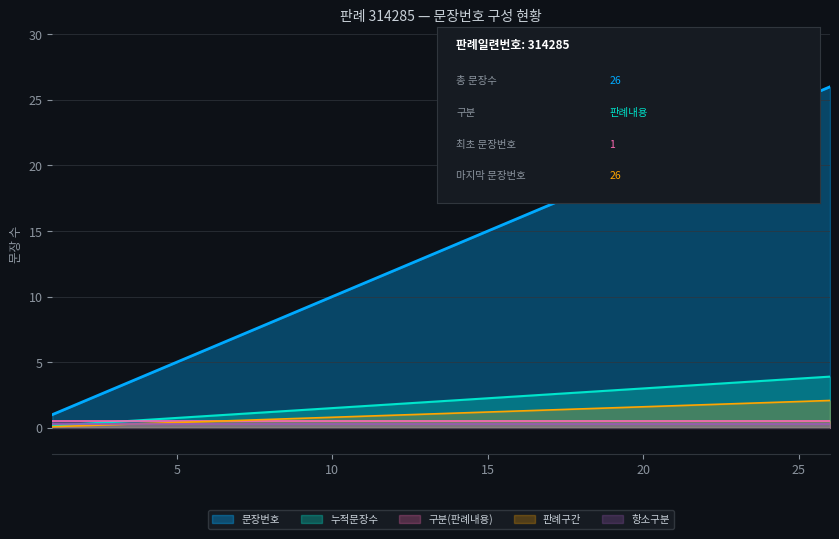

What is the maximum value for 누적문장수?

3.9